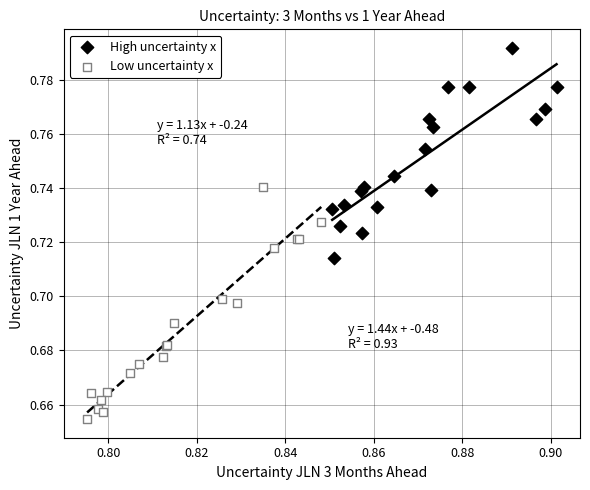

Which series contains the lowest Y value?

Low uncertainty x